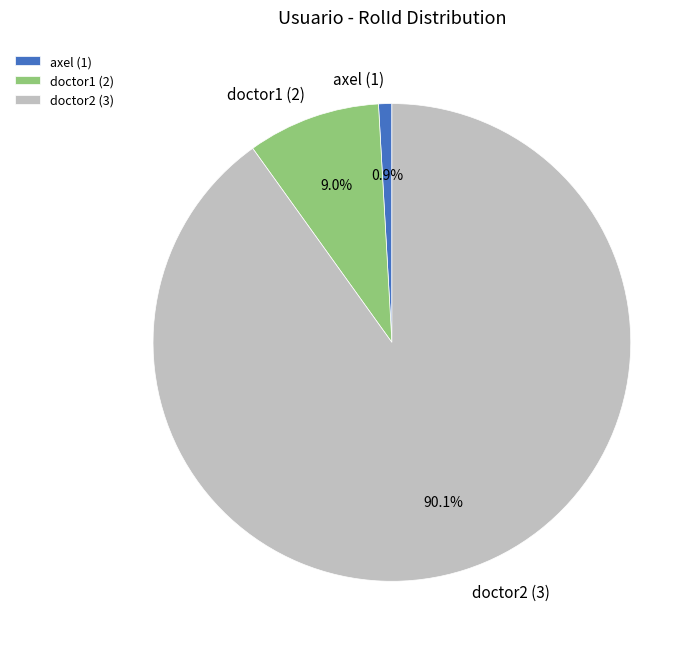

Count the number of slices in the pie.

3